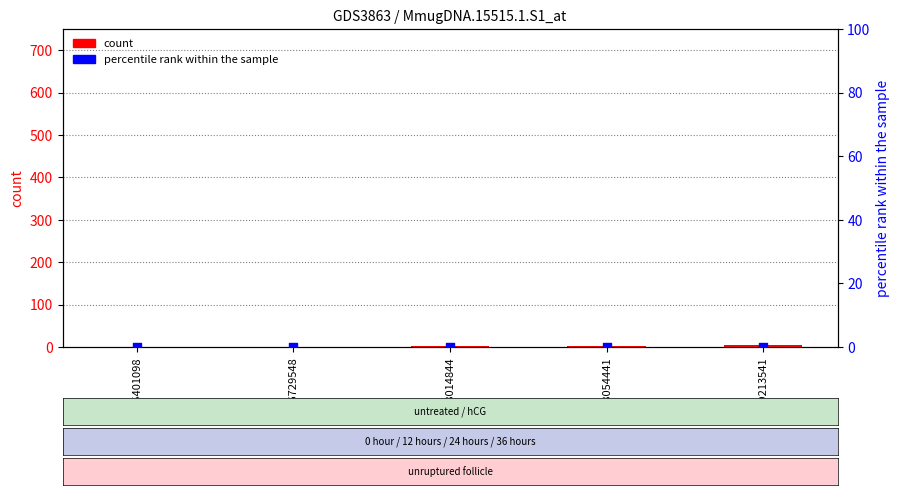

Which series has the largest Y range (max minus min)?

count